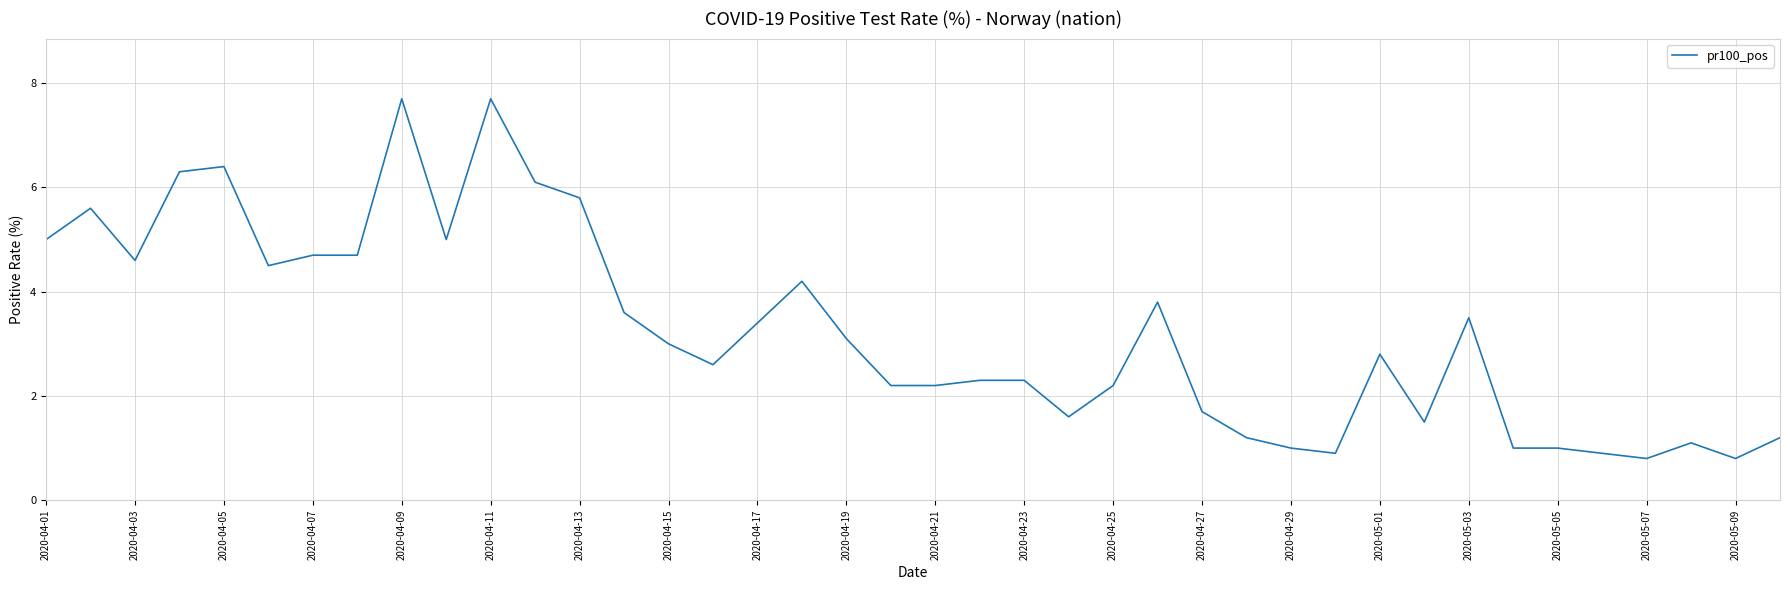

Does the chart have visible grid lines?

Yes